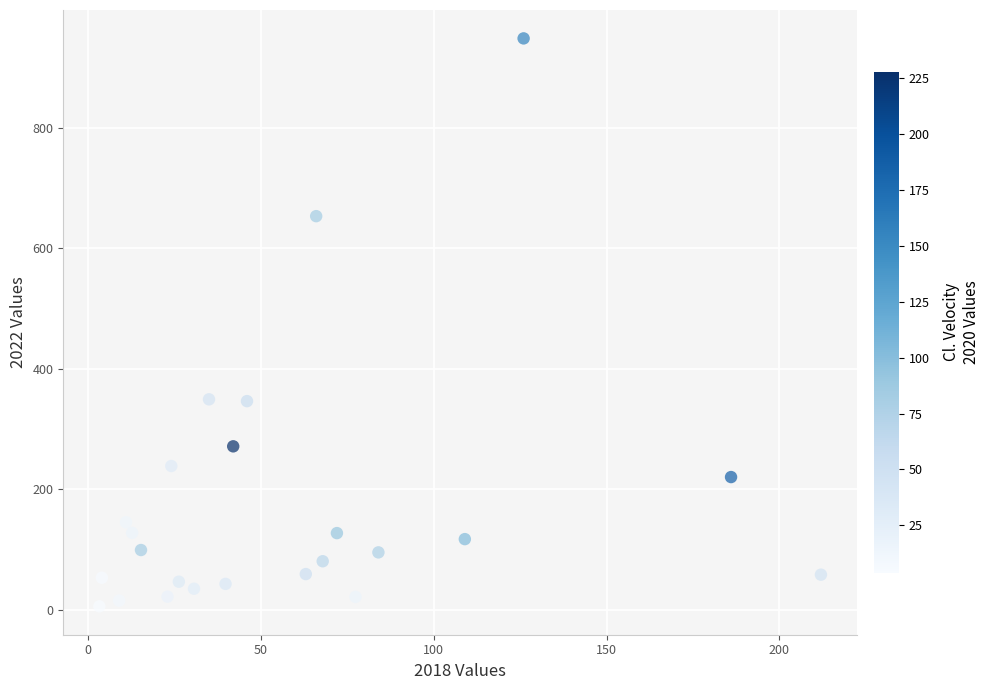

What is the range of X values (max minus min)?

208.7